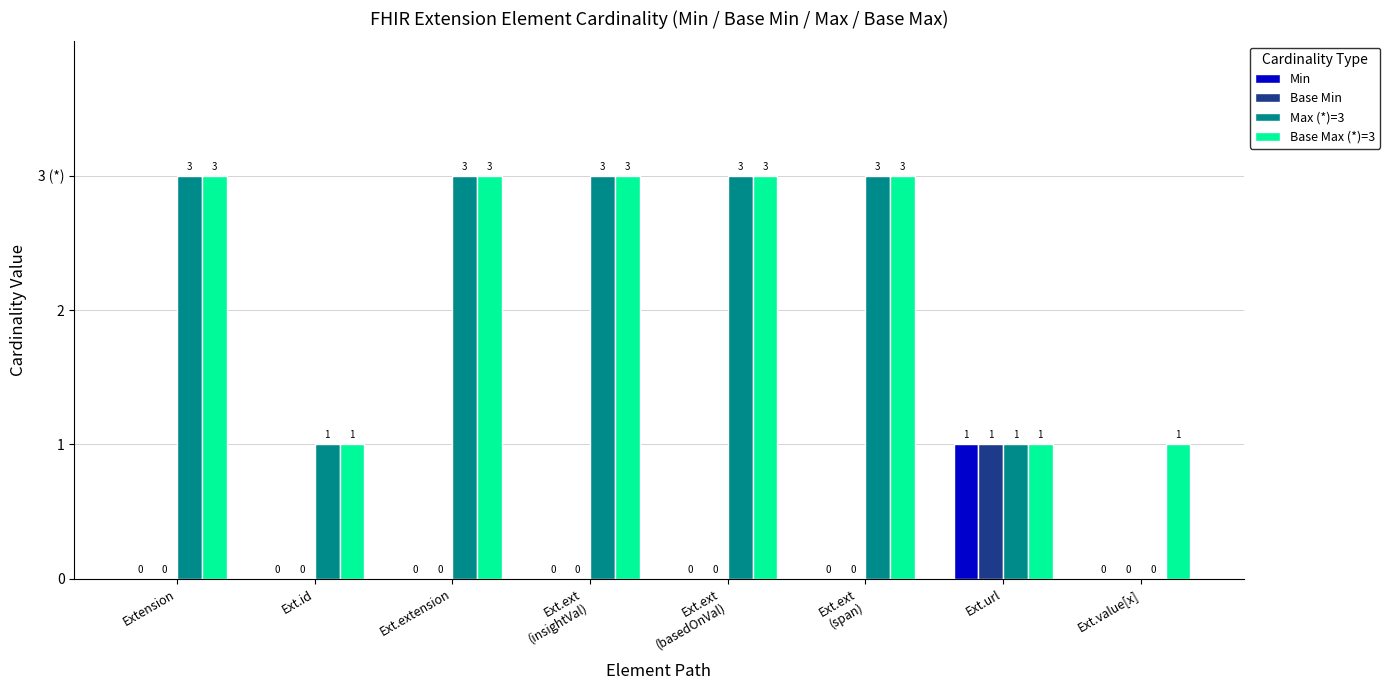

The Min series shows 0 at Ext.value[x]. True or false?

True